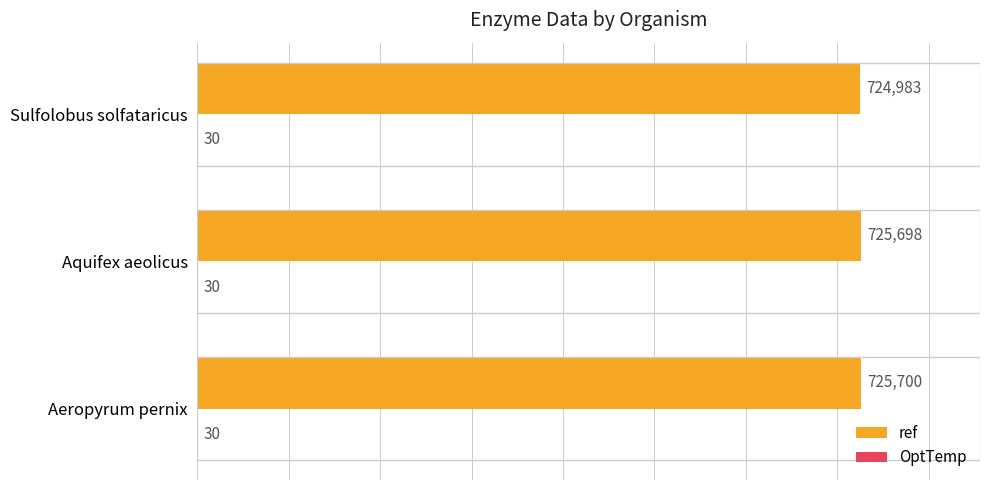

Is it true that ref equals 725698 at Aquifex aeolicus?

True